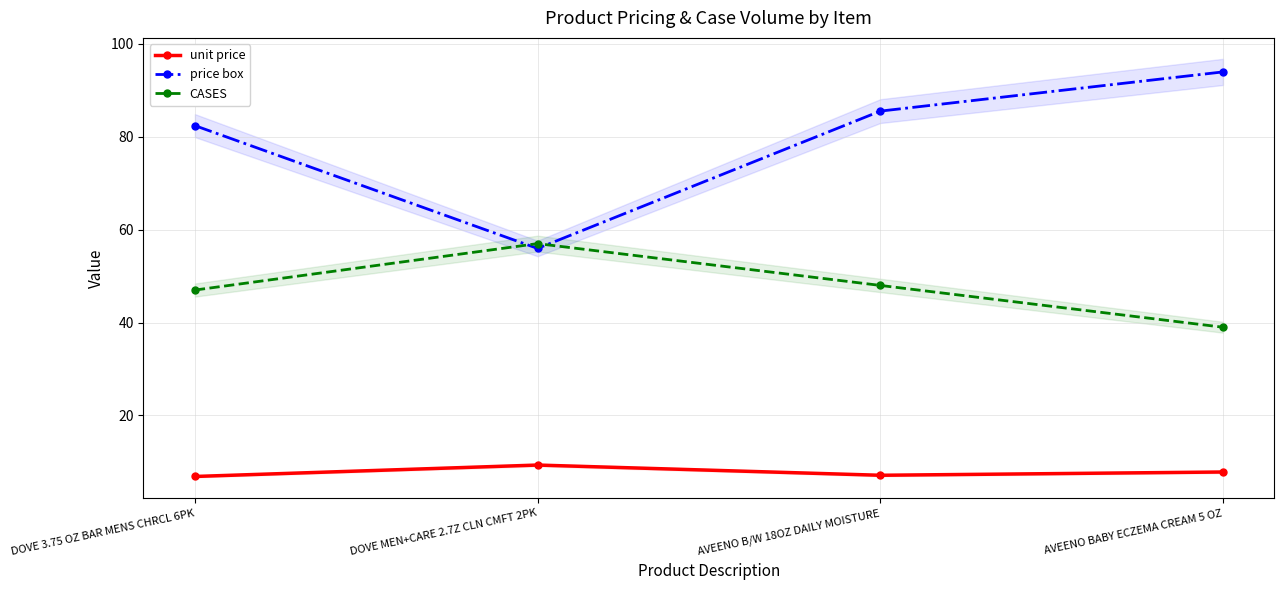

What is the greatest value displayed?

94.0